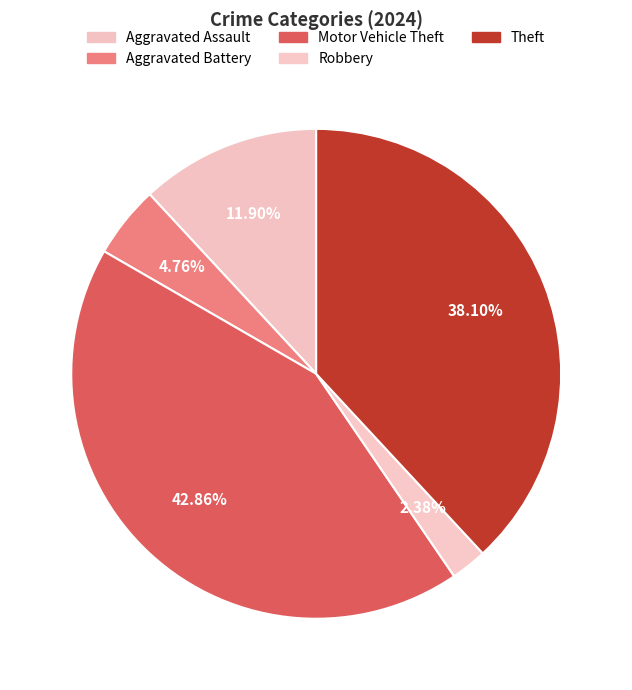

Count the number of slices in the pie.

5